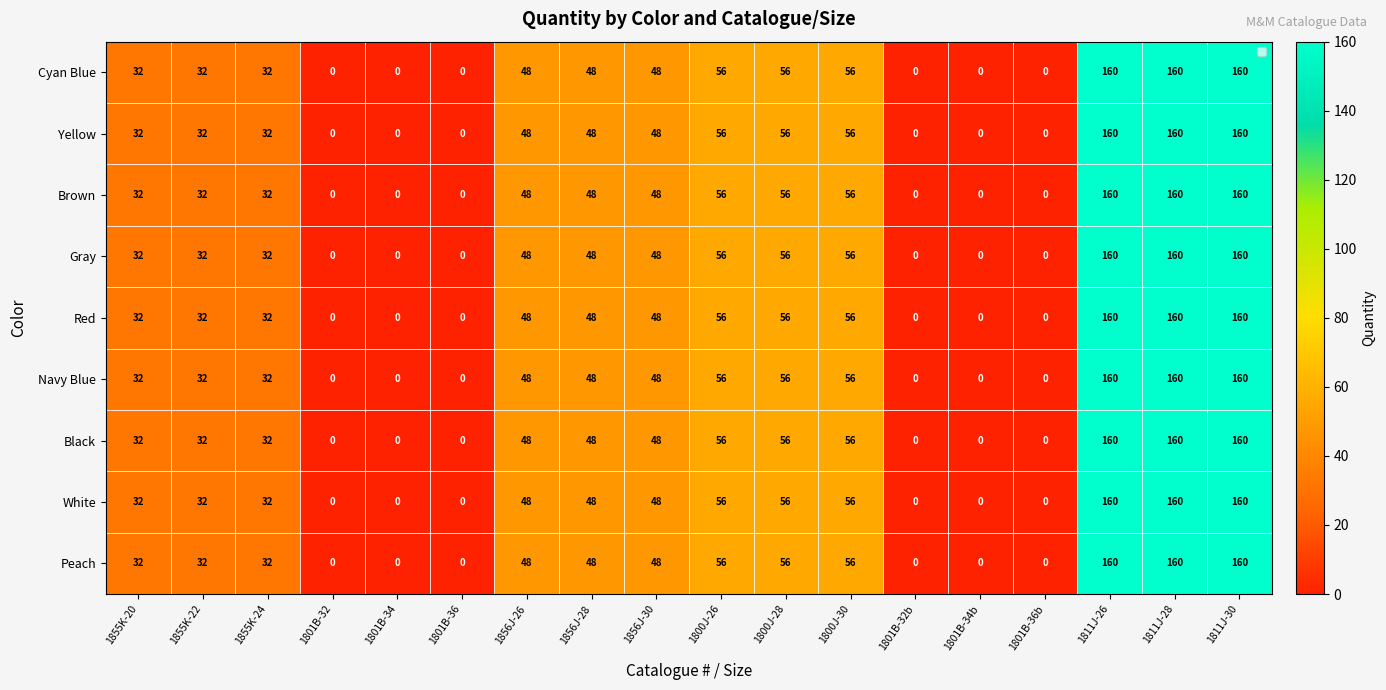

The value of Cyan Blue at 1855K-22 is 13. True or false?

False